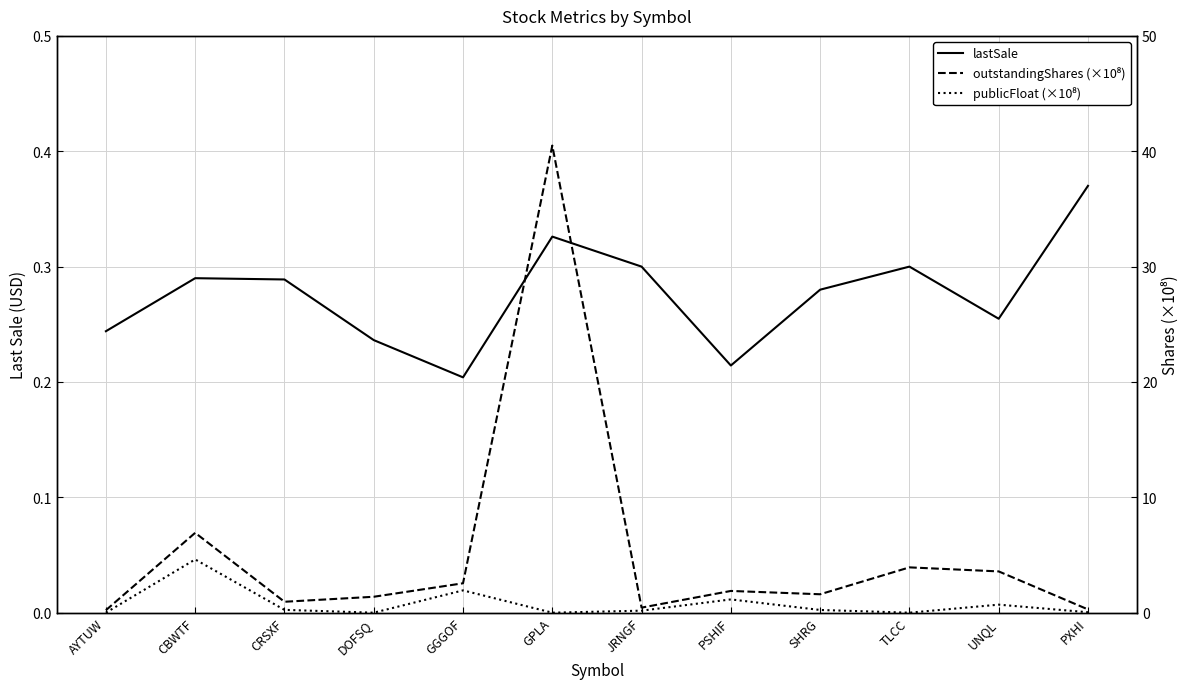

What is the spread (max minus min) of values at JRNGF?

0.3